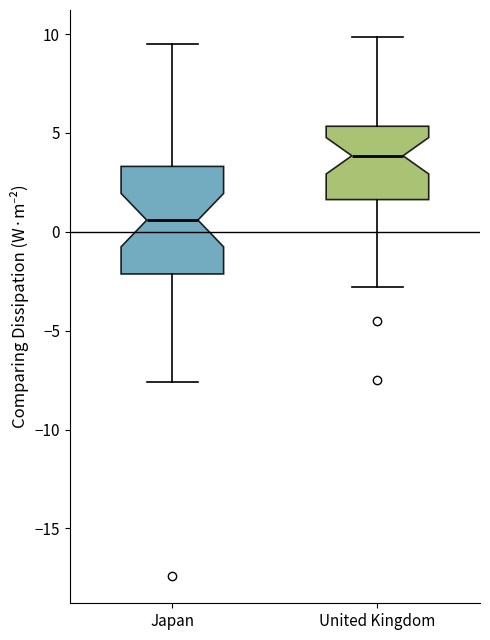

Which box is the tallest, from its lower edge to its upper edge?

Japan